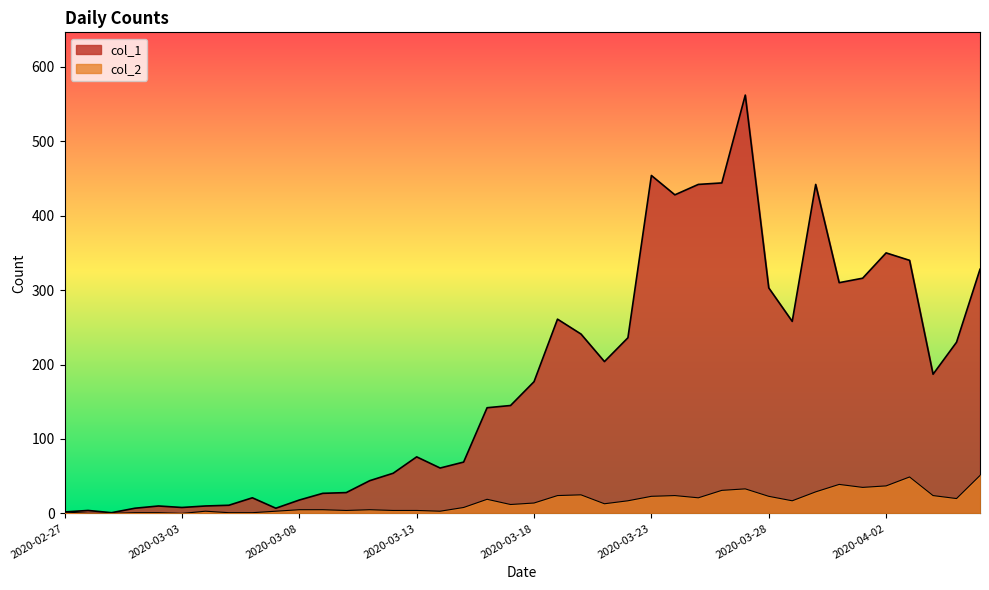

At which label does col_2 first exceed 14?

2020-03-16